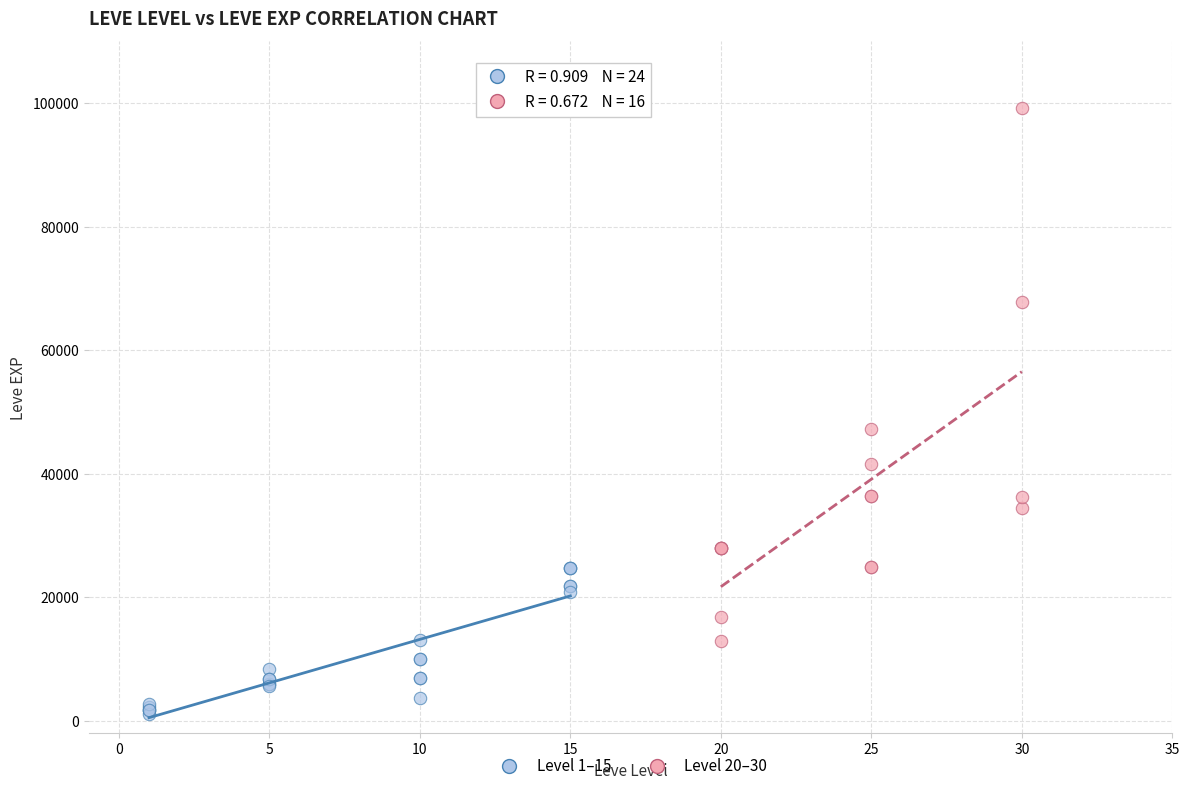

Which series has the widest spread of Y values?

Level 20–30